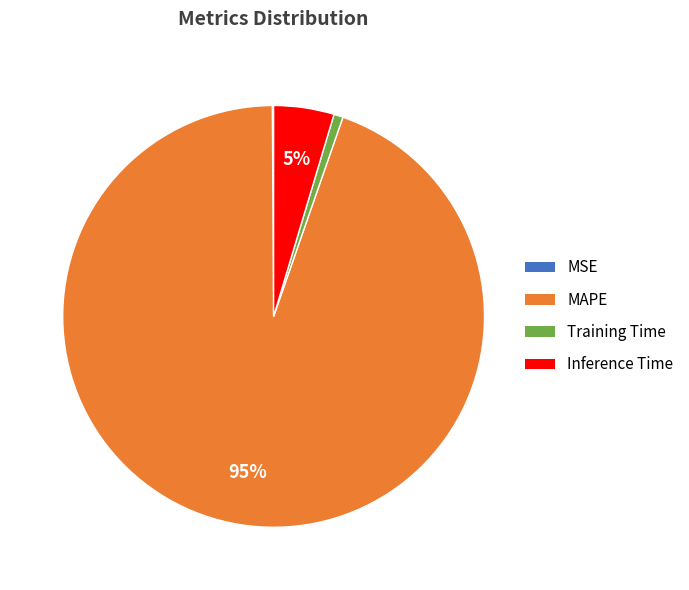

To the nearest percent, what is the average slice percentage?

25%